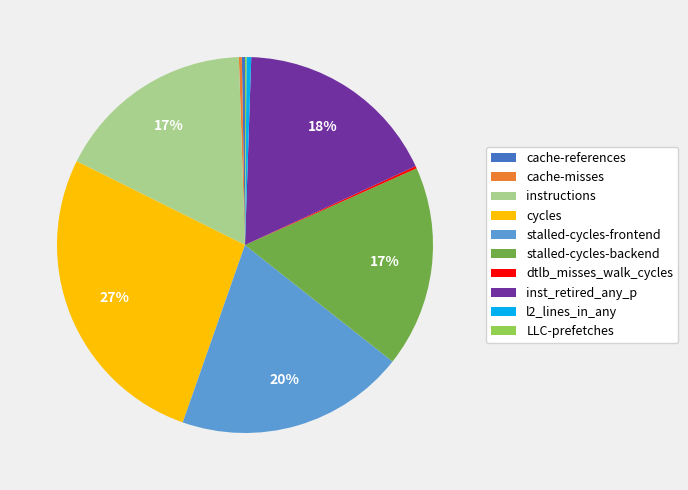

The inst_retired_any_p slice represents 30% of the pie. True or false?

False